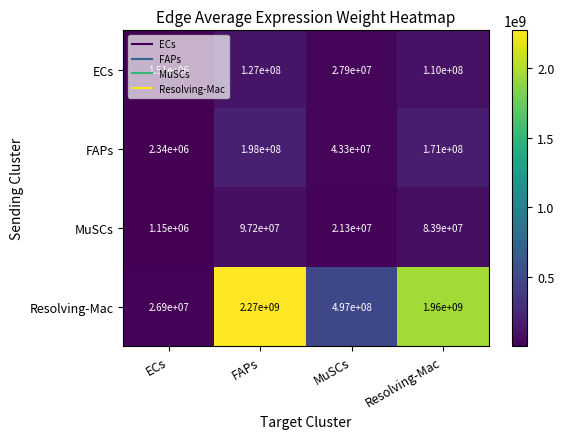

Rank the series by their maximum value, from lowest to highest.

MuSCs, ECs, FAPs, Resolving-Mac